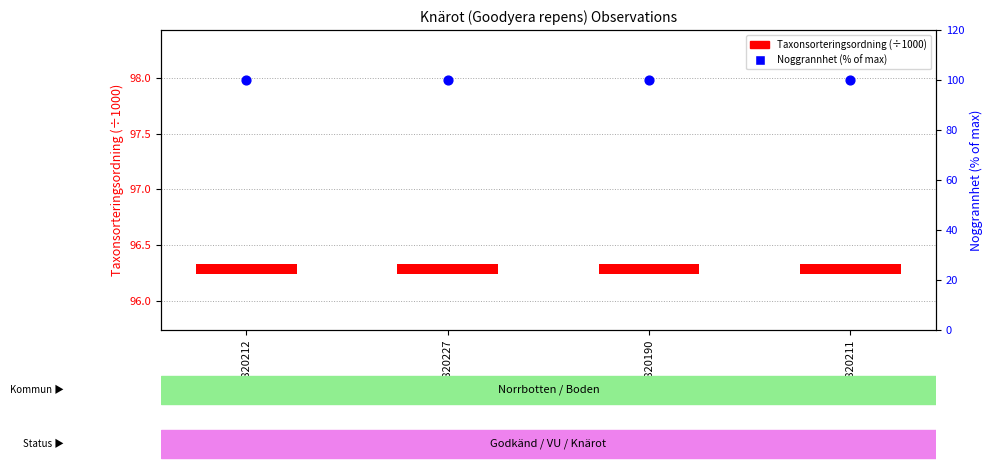

What are all the series names shown in the legend?

Taxonsorteringsordning (÷1000), Noggrannhet (% of max)